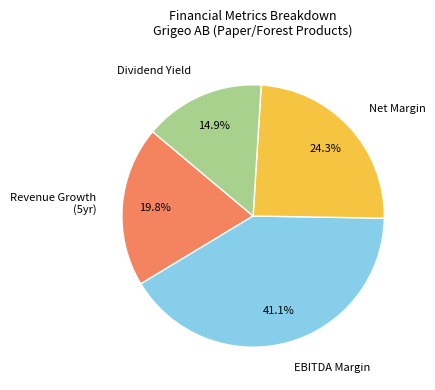

Which category has the smallest portion of the pie?

Dividend Yield